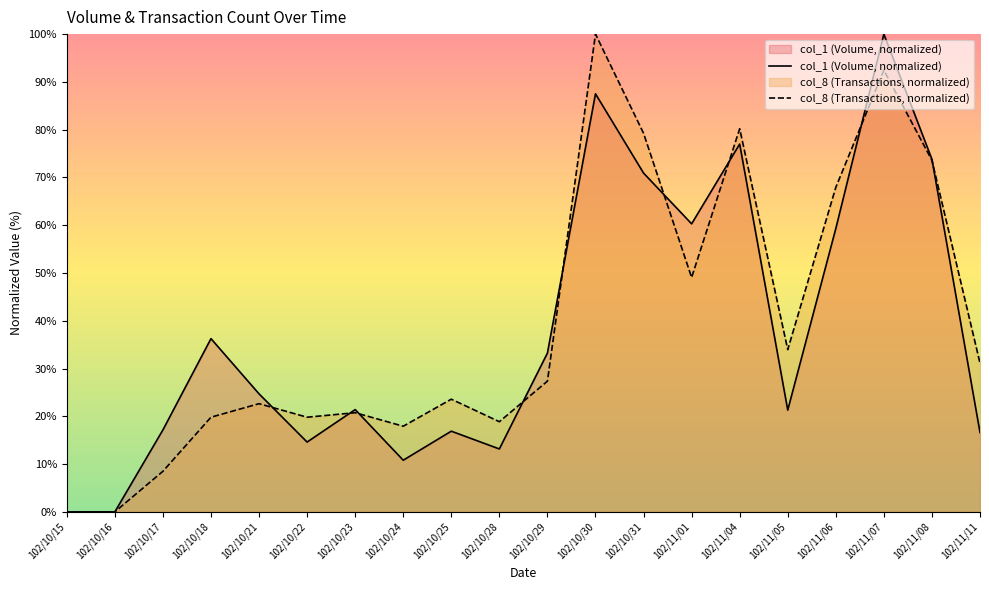

How many distinct data groups are displayed?

2